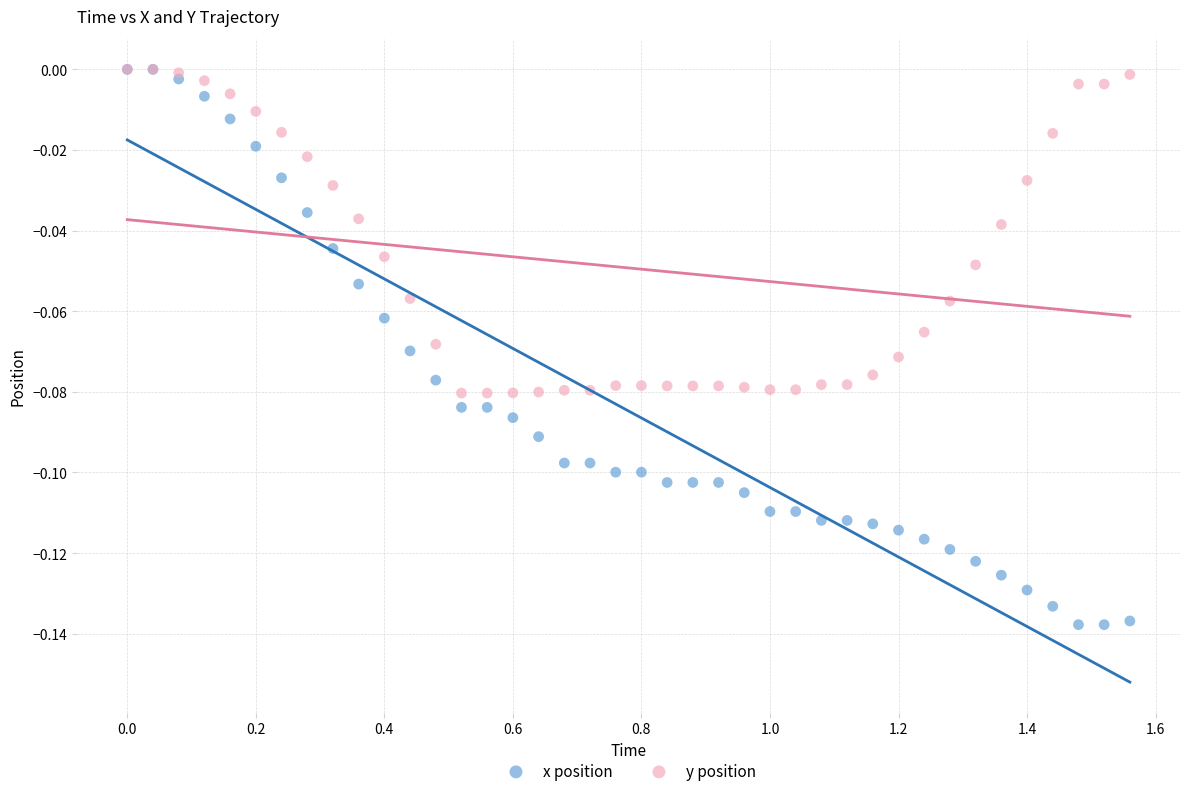

Which series reaches the minimum Y coordinate?

x position